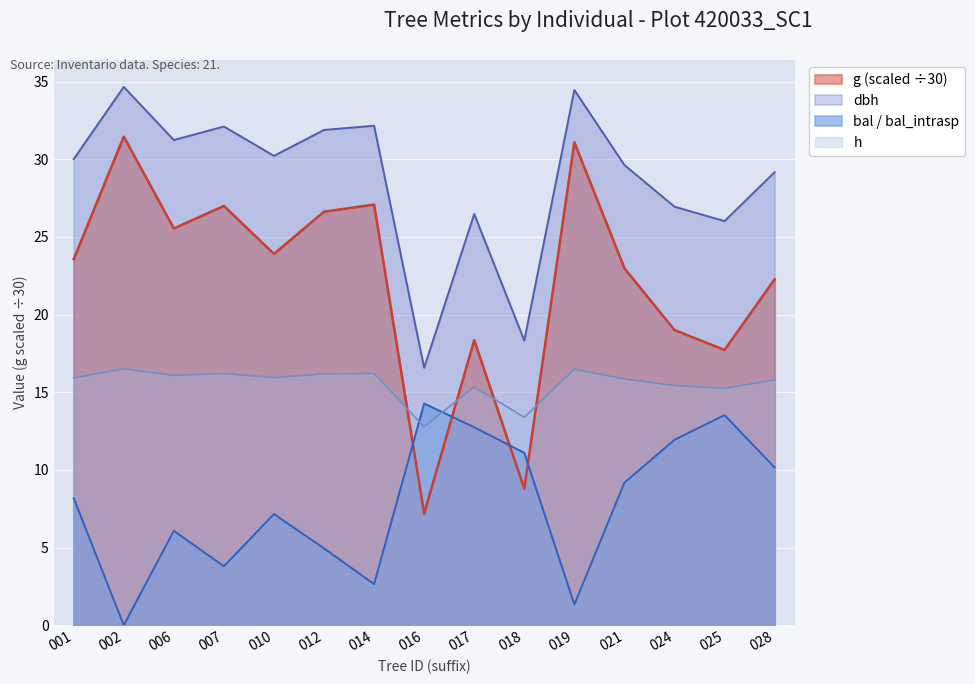

How many values in bal are above zero?

14